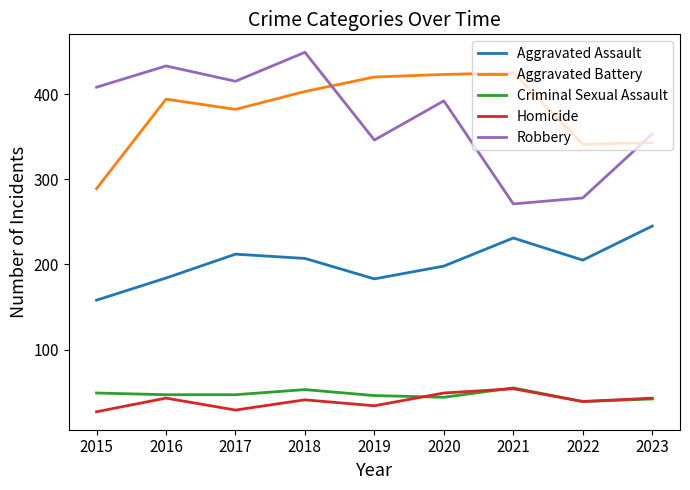

Is the value of Aggravated Battery at 2016 greater than the value of Aggravated Assault at 2022?

Yes